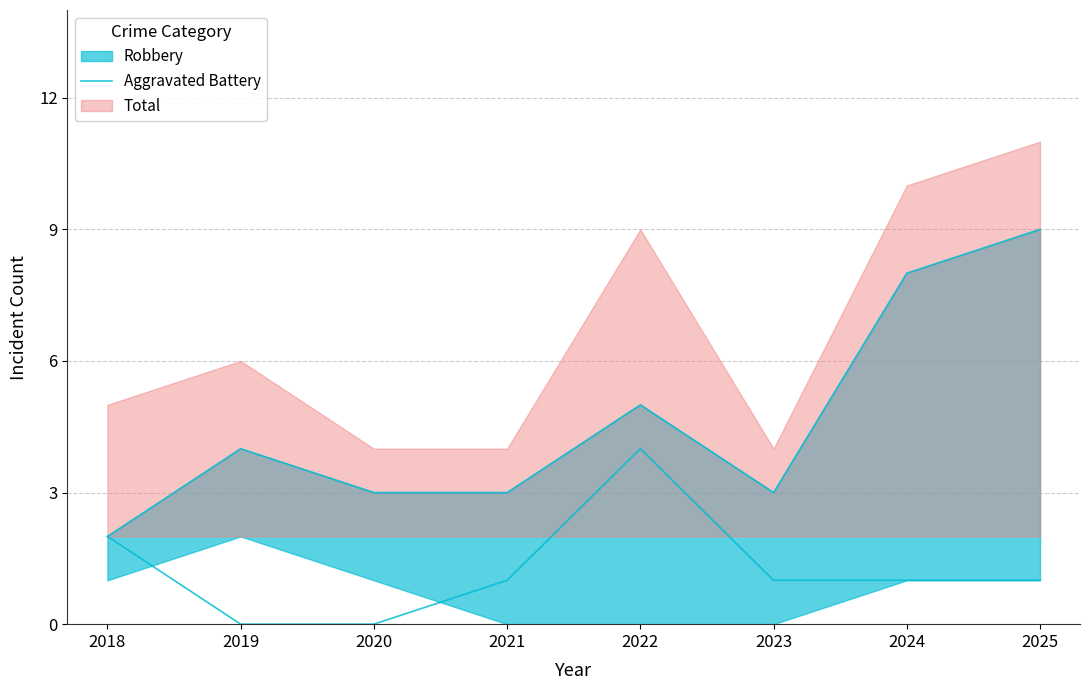

How many lines are shown in the chart?

1